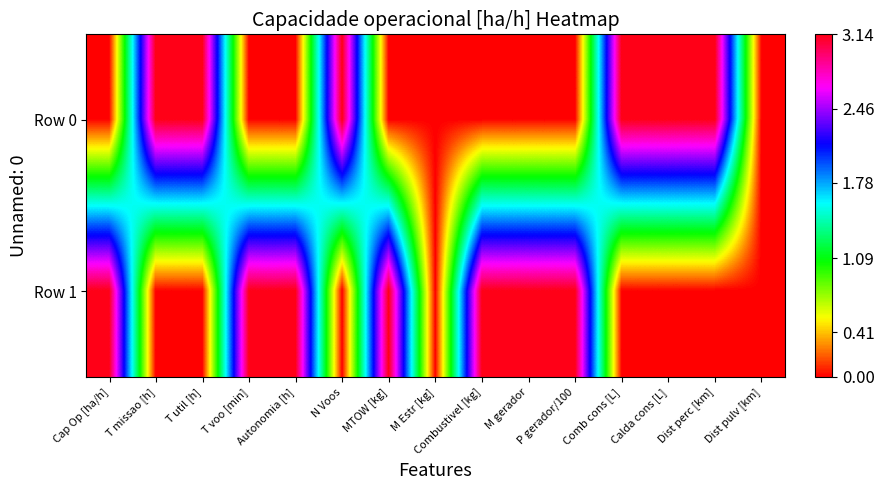

Count the number of data series in this chart.

2